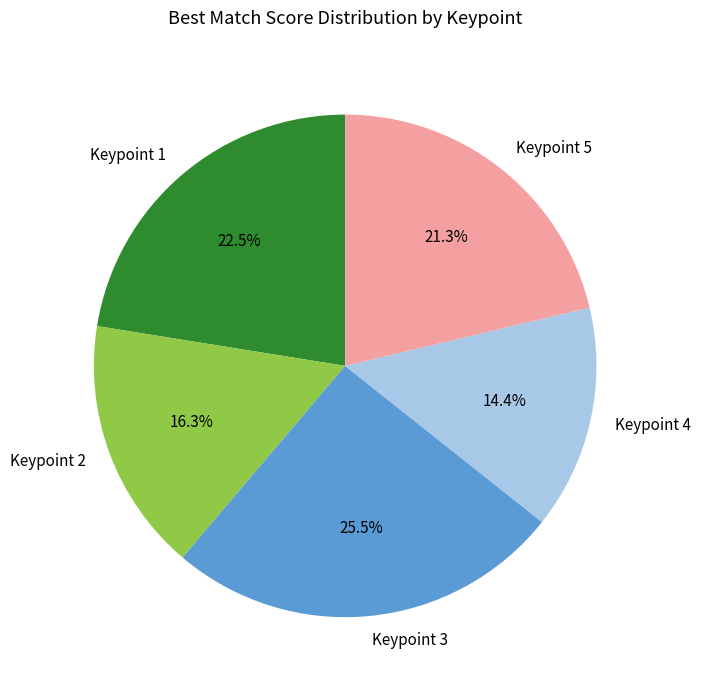

How many segments does this pie chart have?

5